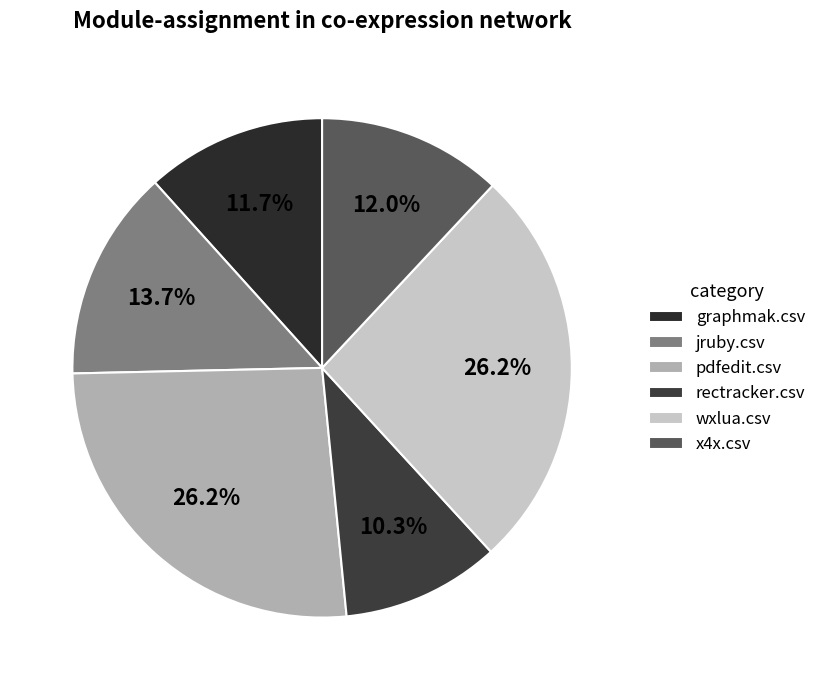

Between graphmak.csv and pdfedit.csv, which is larger?

pdfedit.csv